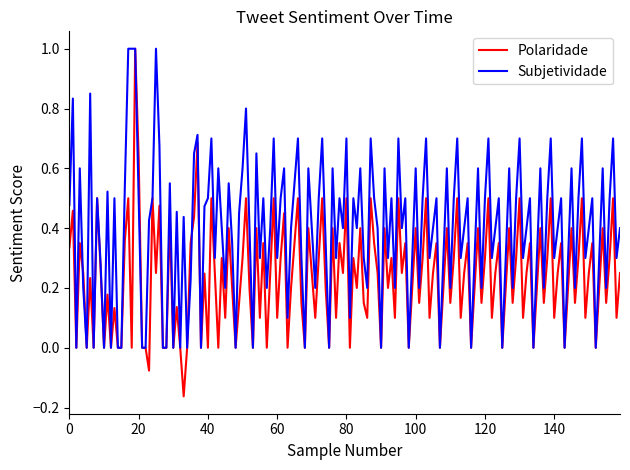

What are all the series names shown in the legend?

Polaridade, Subjetividade